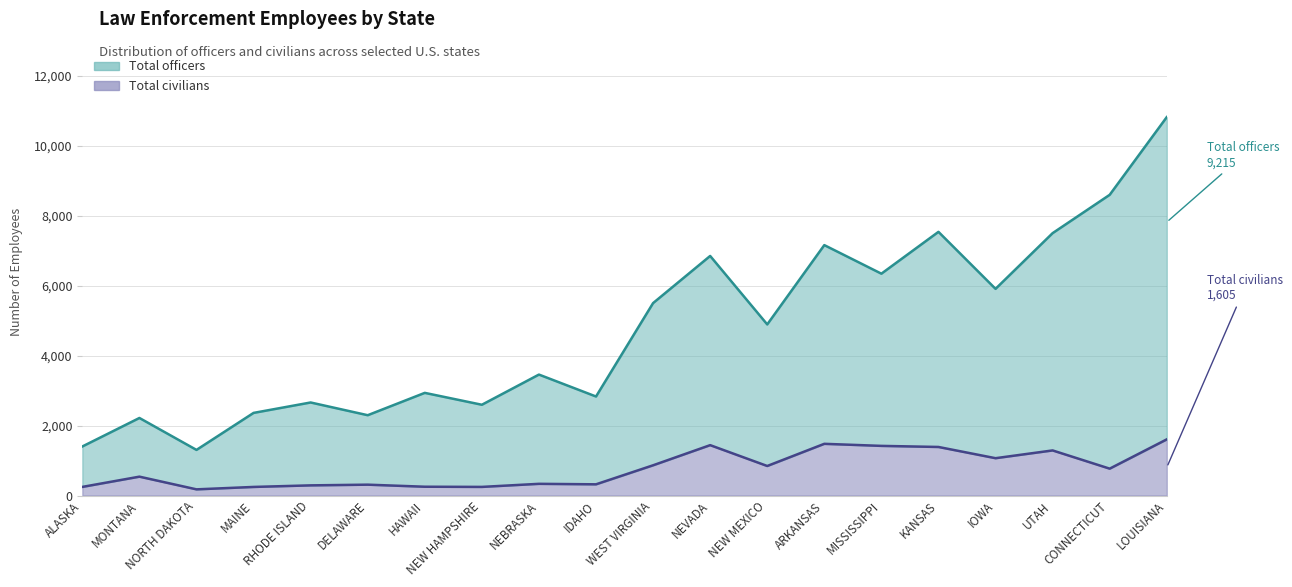

What is the value of the Total officers point at the 8th from the left?

2595